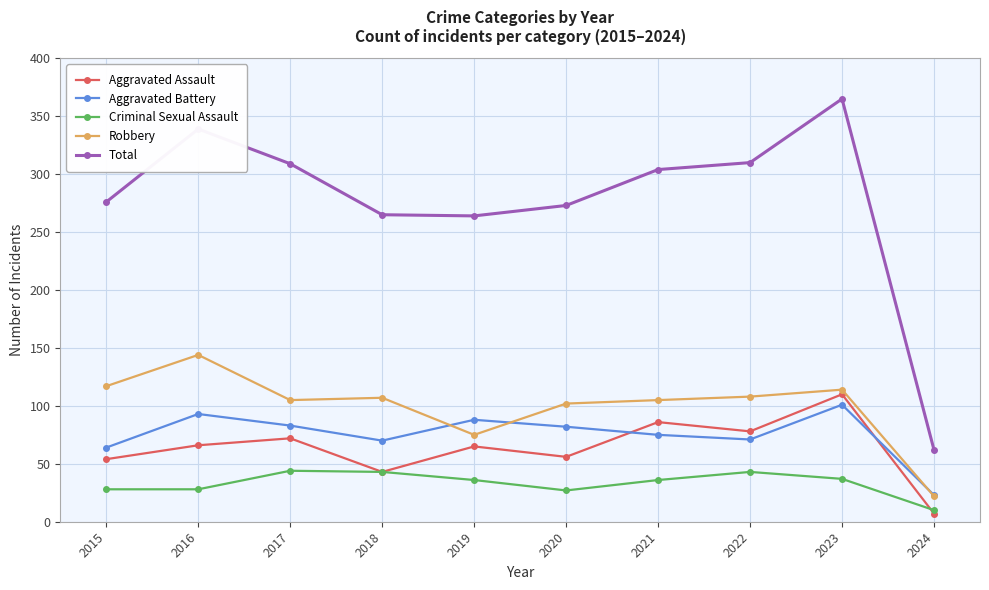

Which series has the largest total across all categories?

Total